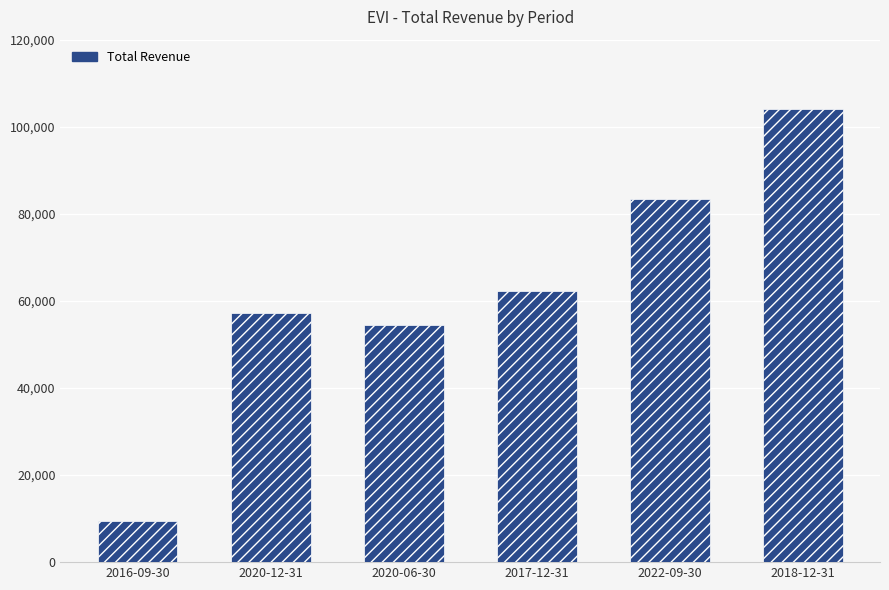

What is the sum of all values?

370900